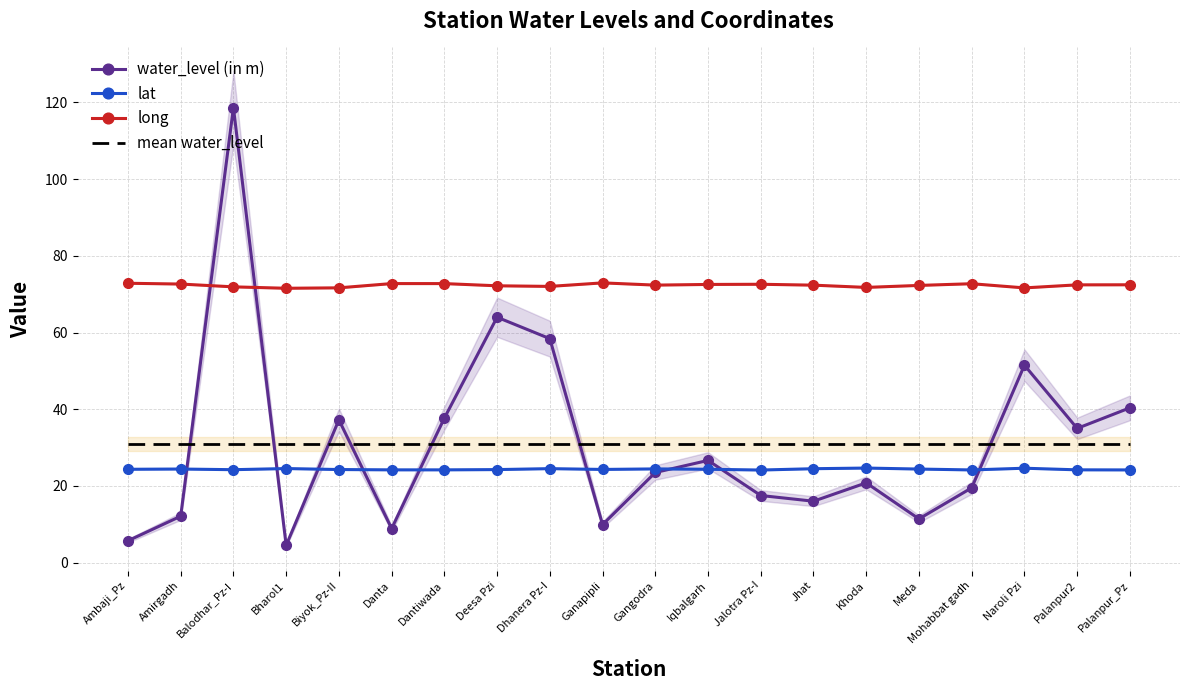

Is the value of mean water_level at Bharol1 greater than the value of long at Ambaji_Pz?

No